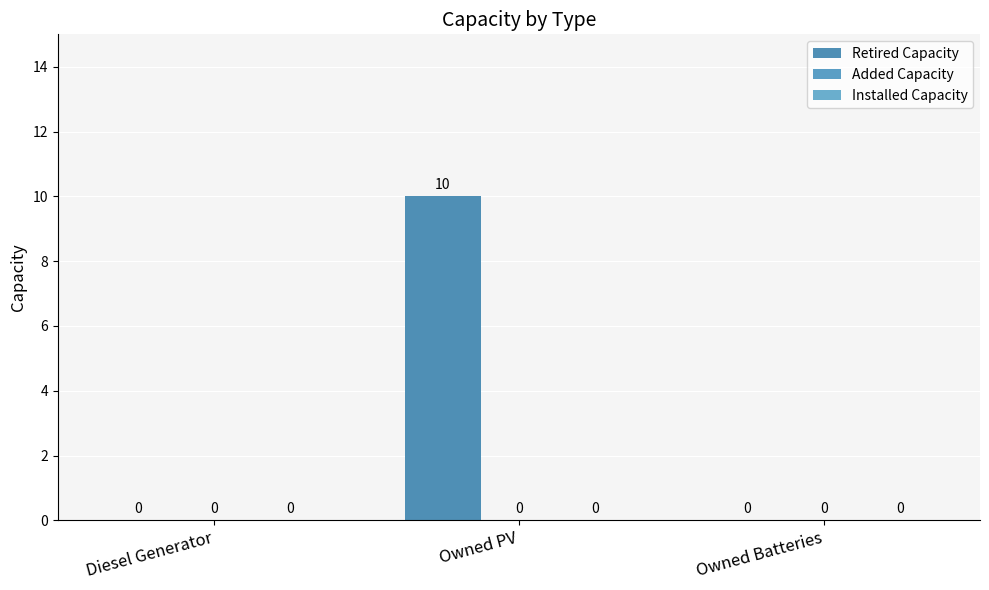

How many categories are shown in the chart?

3